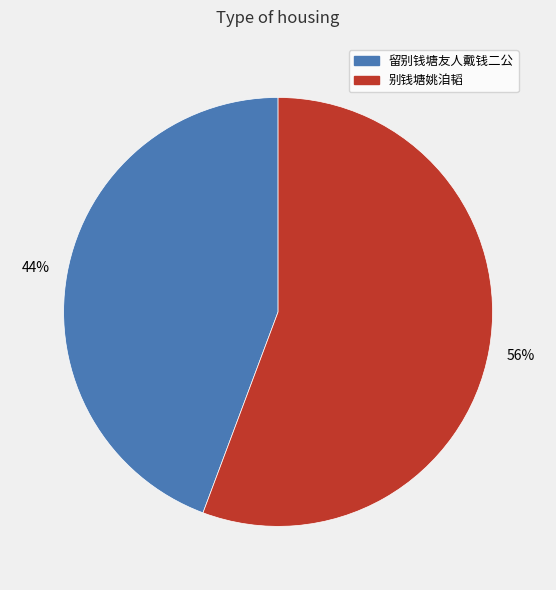

Which category has the smallest portion of the pie?

留别钱塘友人戴钱二公